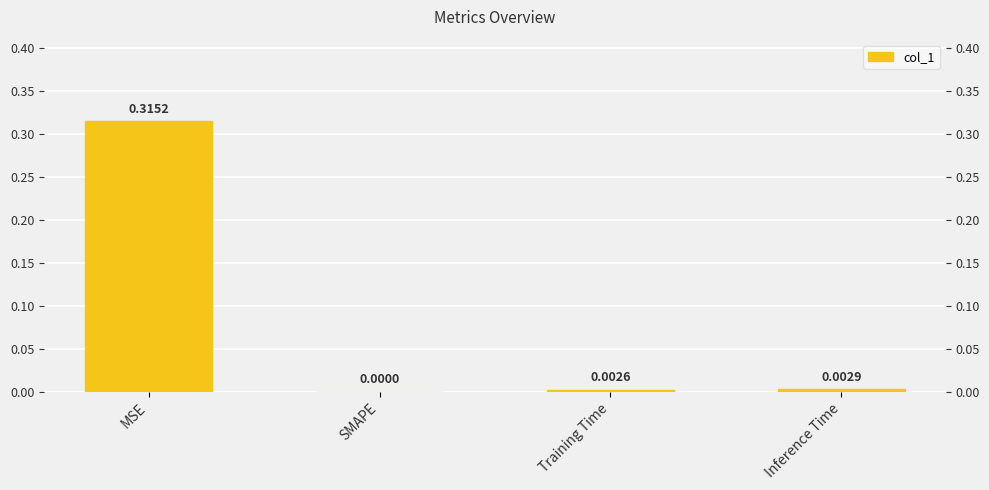

The chart shows a value of 0.2 at MSE. True or false?

False